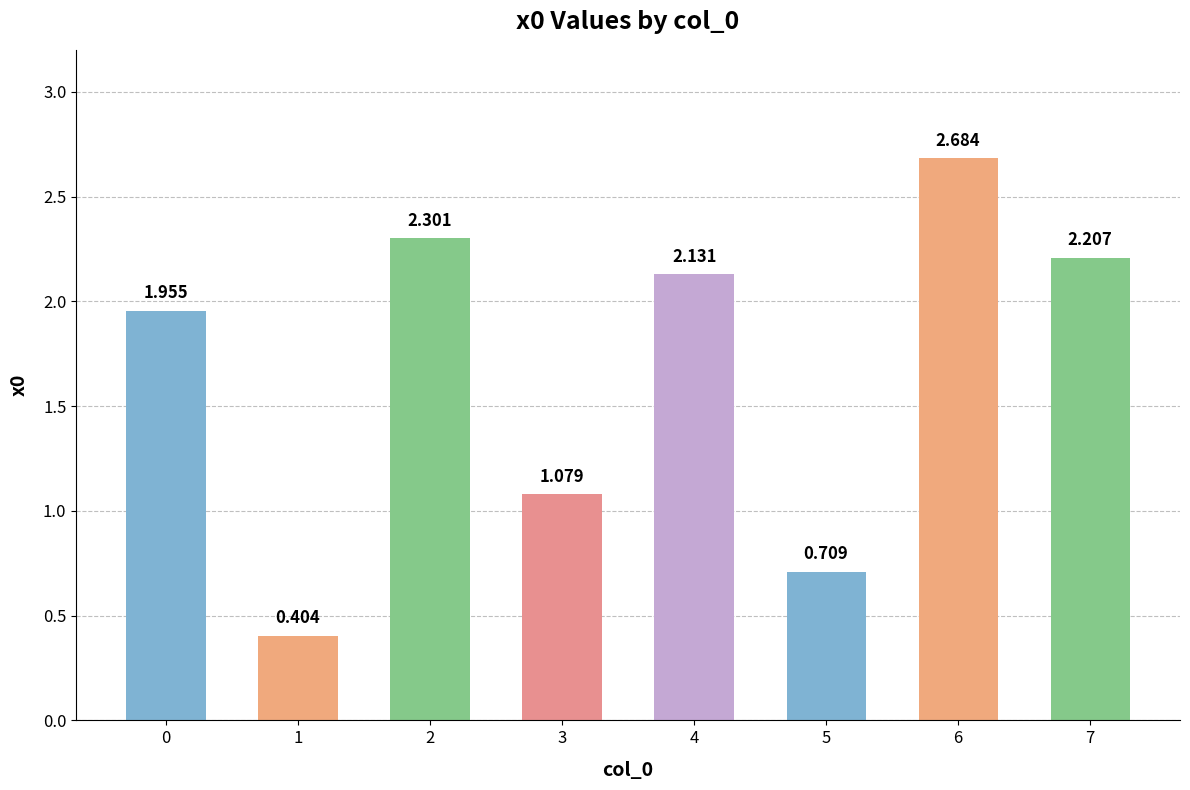

What is the average value?

1.7